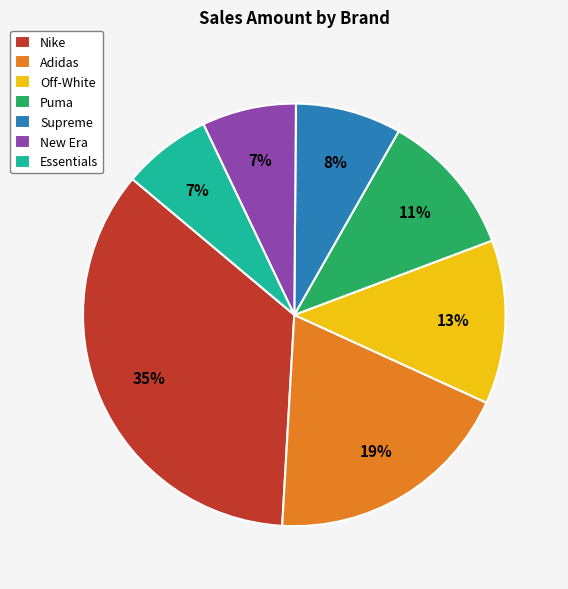

To the nearest percent, what is the difference between the largest and smallest slice percentages?

28%